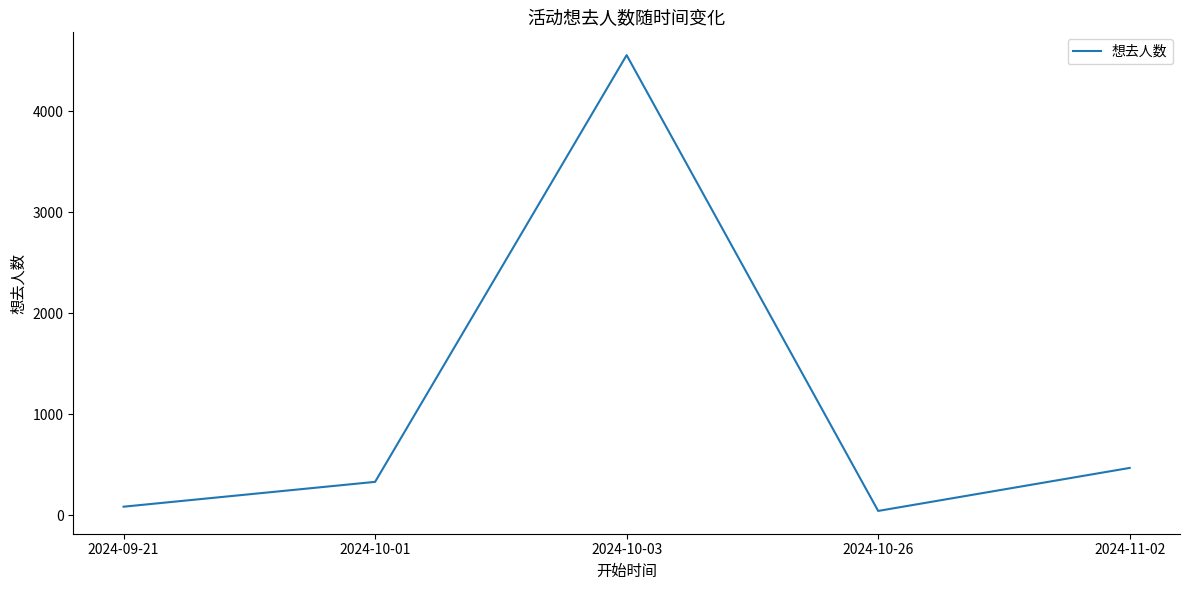

Is this an area chart (filled region under the line)?

No